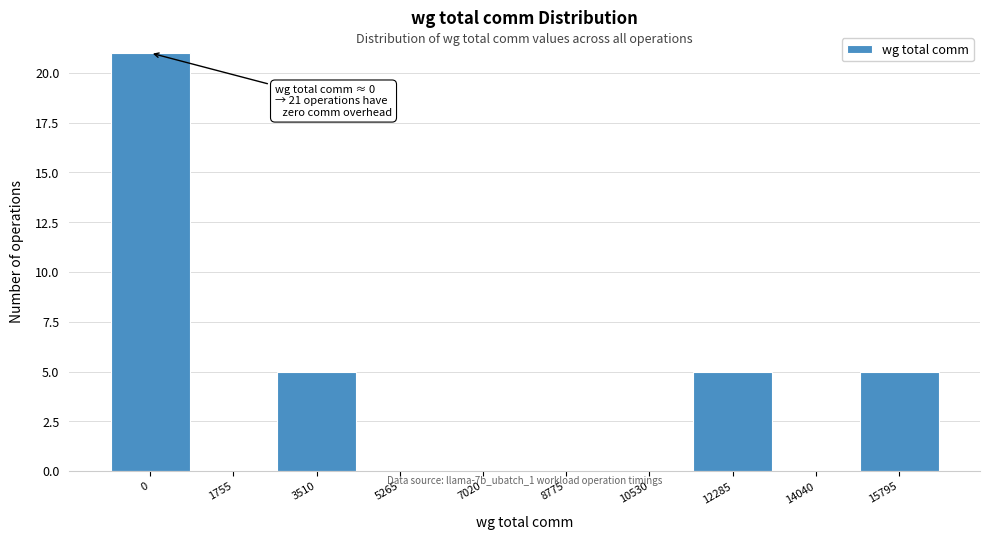

Reading left to right, list all the values displayed in this chart.

0=21	1755=0	3510=5	5265=0	7020=0	8775=0	10530=0	12285=5	14040=0	15795=5